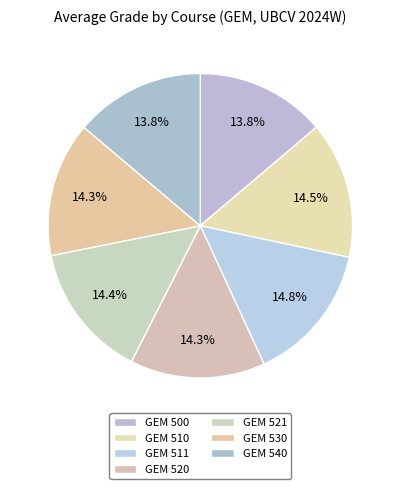

The GEM 520 slice represents 23% of the pie. True or false?

False